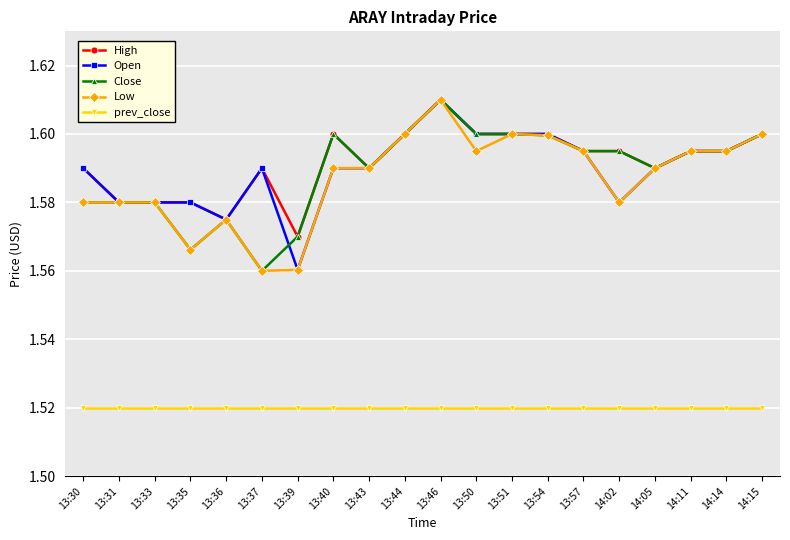

True or false: Open has more than 1 interior local peaks.

True